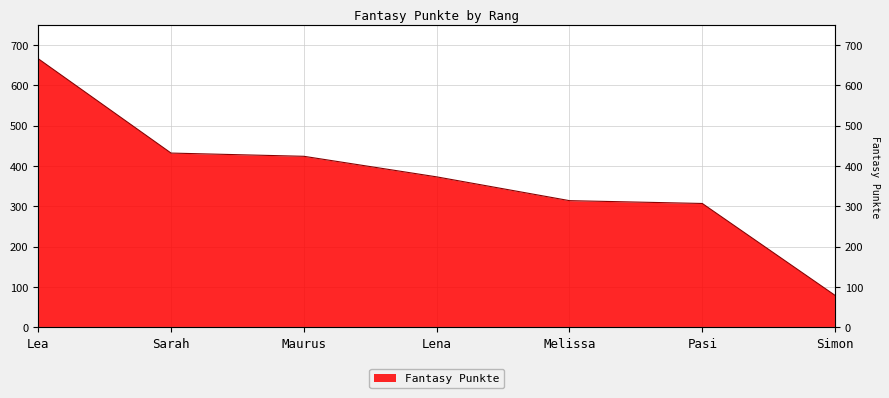

What is the change in value from Lea to Lena?

-293